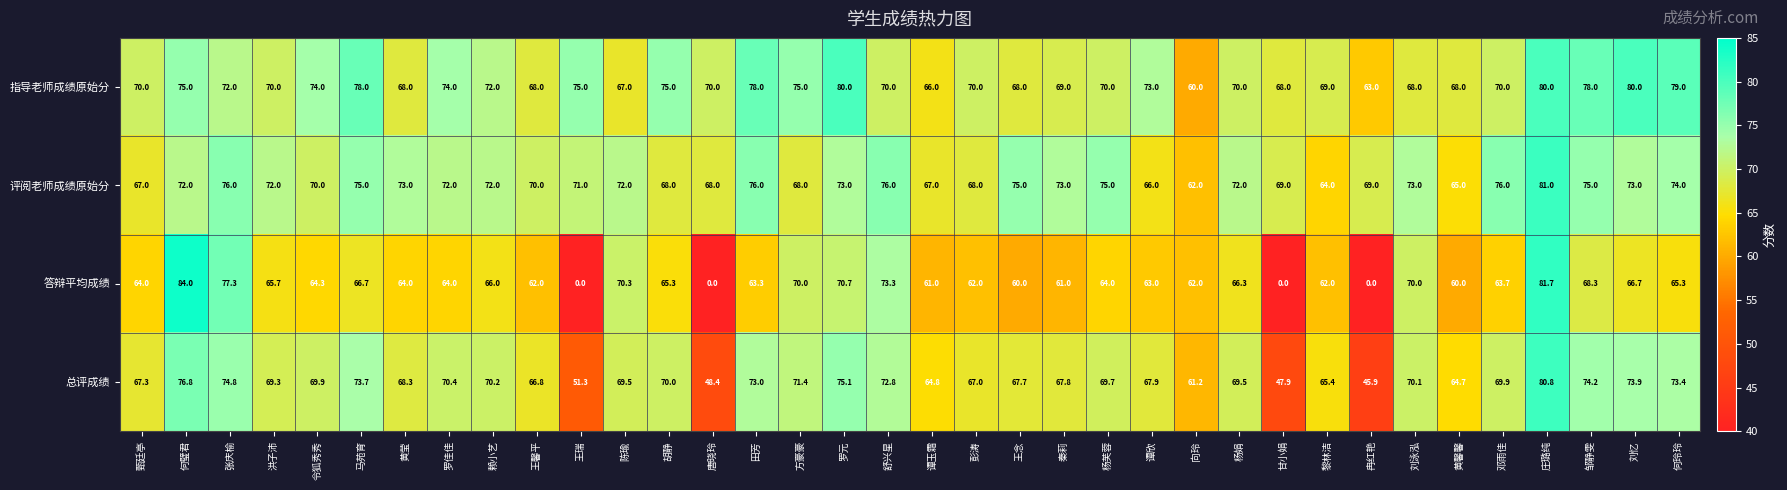

Which label corresponds to the largest value in the chart?

何璧君